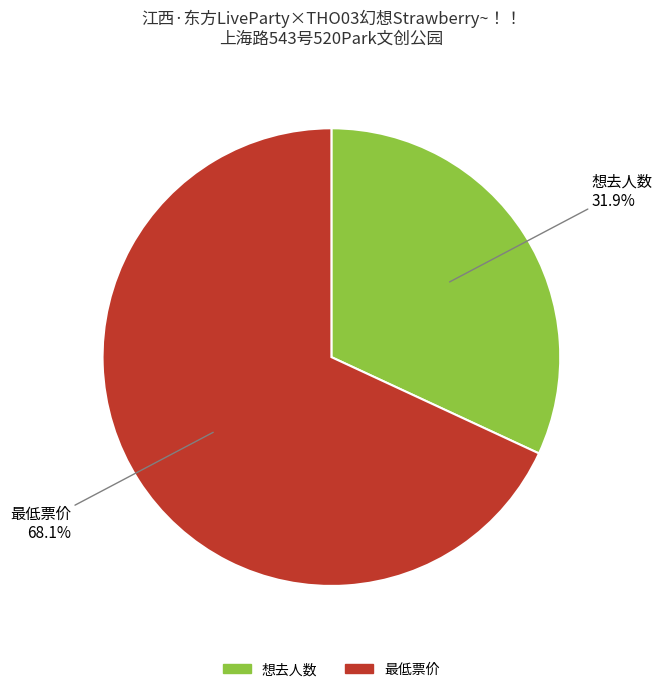

What is the largest slice in the pie chart?

最低票价